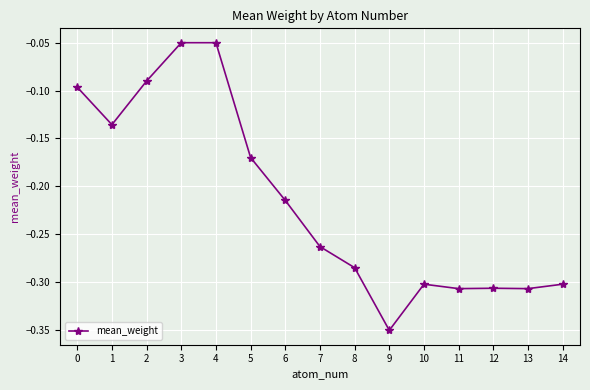

Which has a higher value, 0 or 3?

3